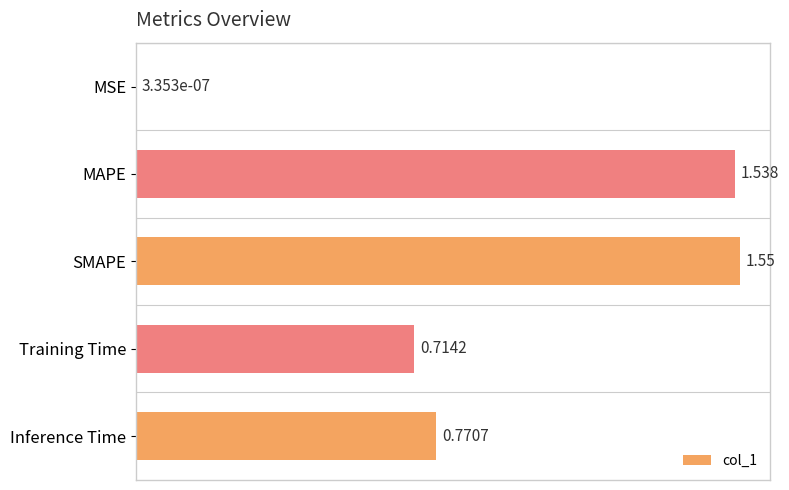

At which label is the value closest to 0?

MSE